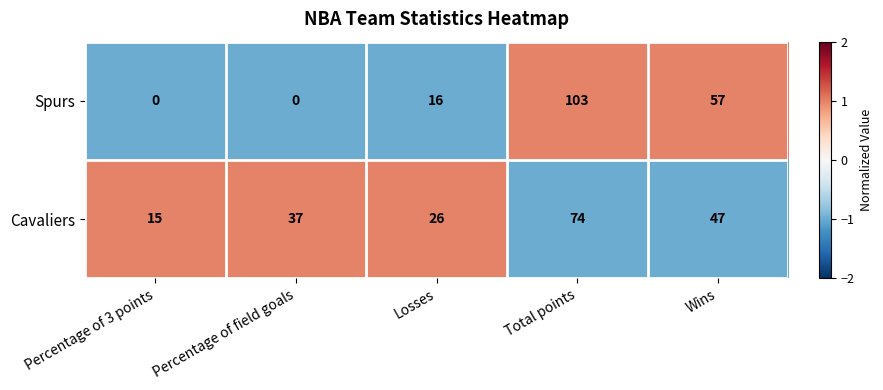

True or false: Spurs has a value of 57 at Wins.

True